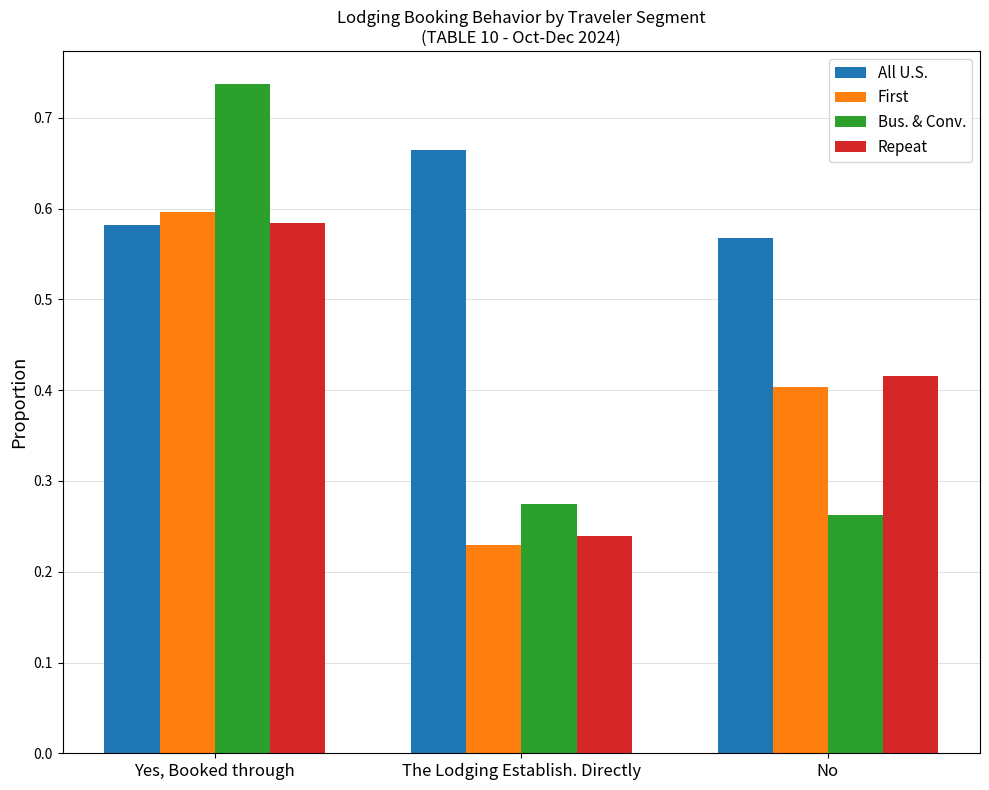

At which label is First closest to 0?

The Lodging Establish. Directly